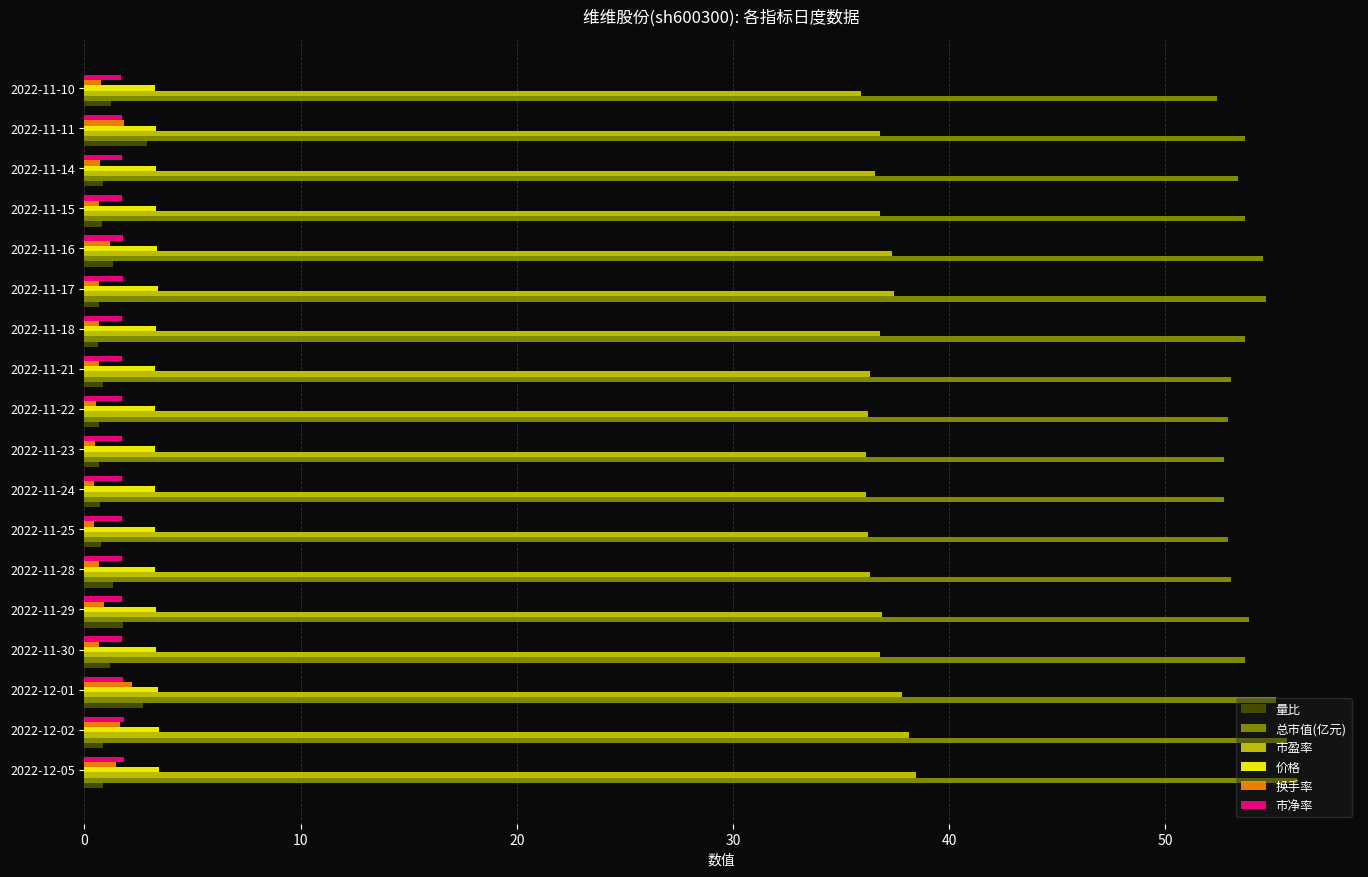

Is it true that 市盈率 equals 13.5 at 2022-11-25?

False